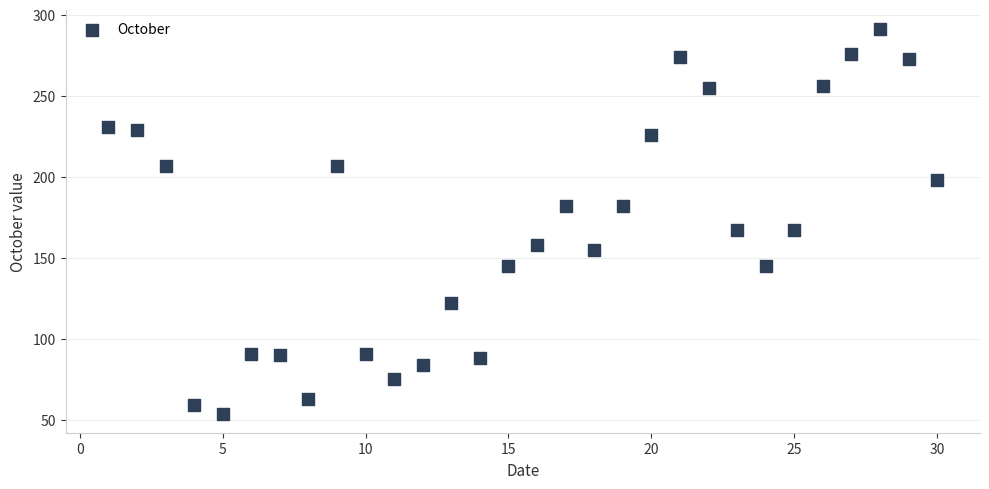

What is the range of X values (max minus min)?

29